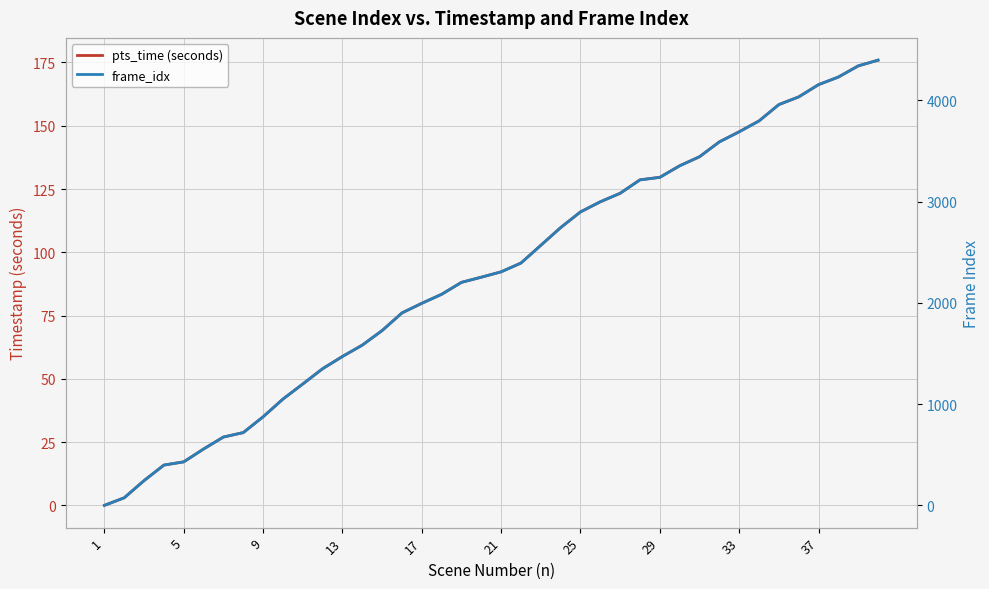

What is the difference between the maximum and minimum values in the pts_time (seconds) series?

175.9